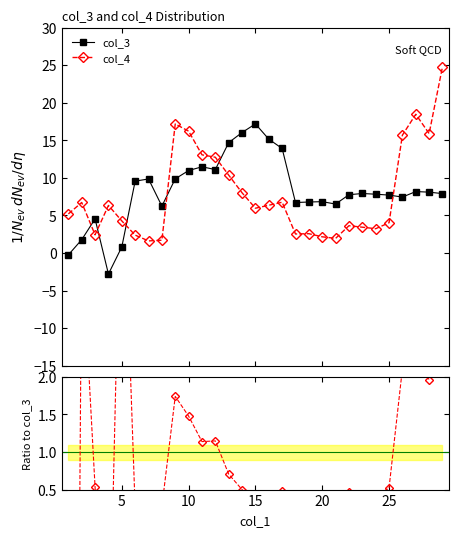

What is the highest value of the col_4 series?

24.8